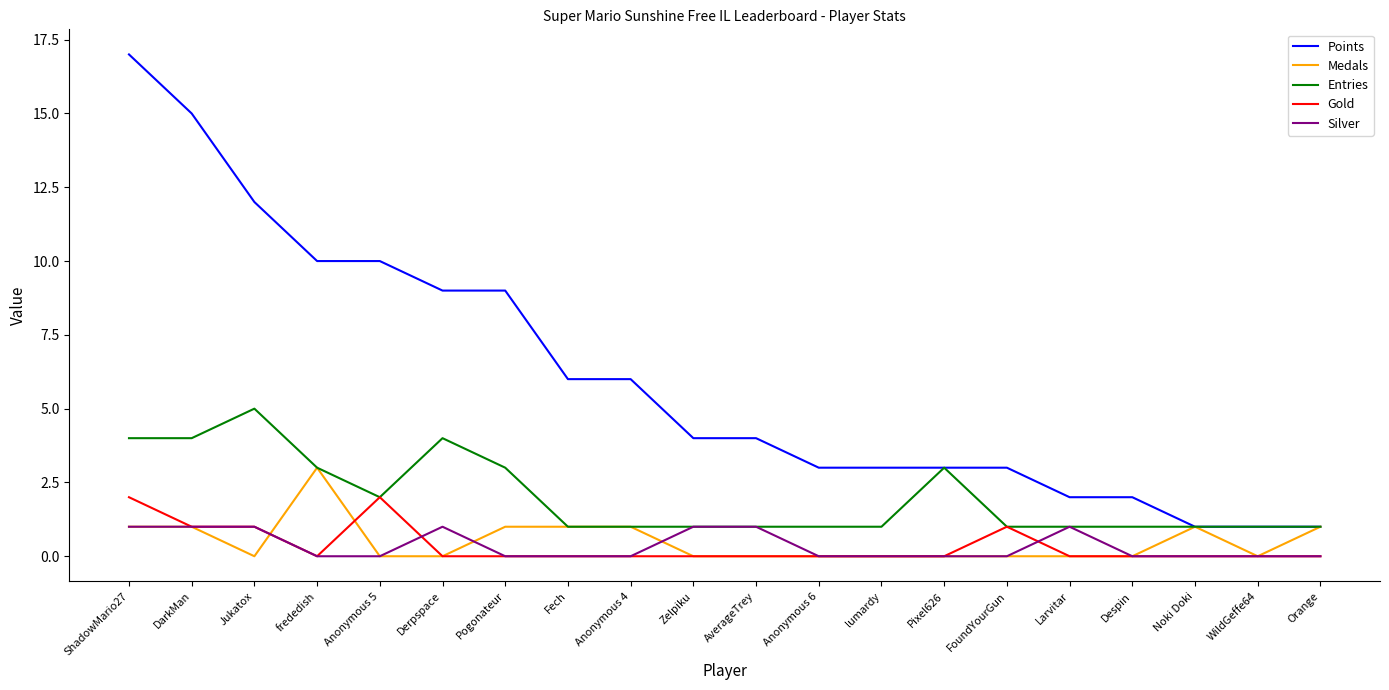

What position from the right is Zelpiku?

11